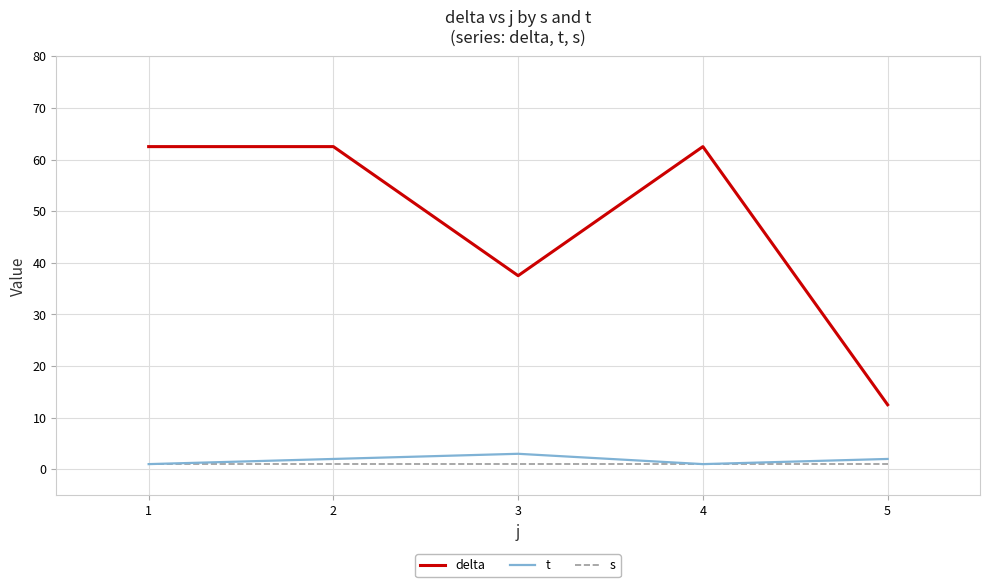

What are all the series names shown in the legend?

delta, t, s